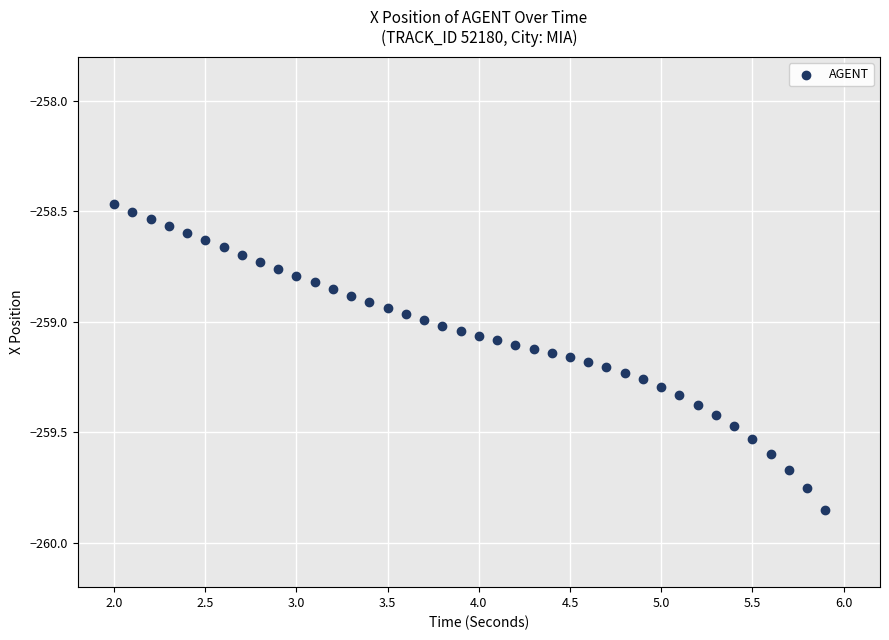

What is the range of Y values (max minus min)?

1.4